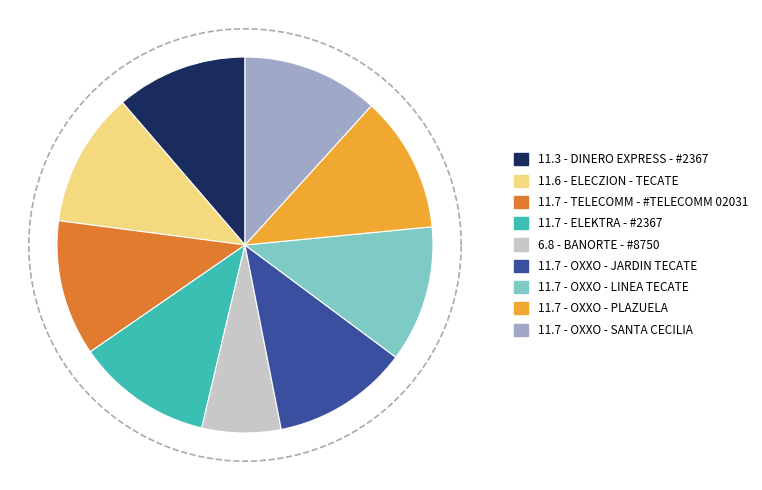

Which has a higher value, OXXO - JARDIN TECATE or OXXO - PLAZUELA?

OXXO - JARDIN TECATE